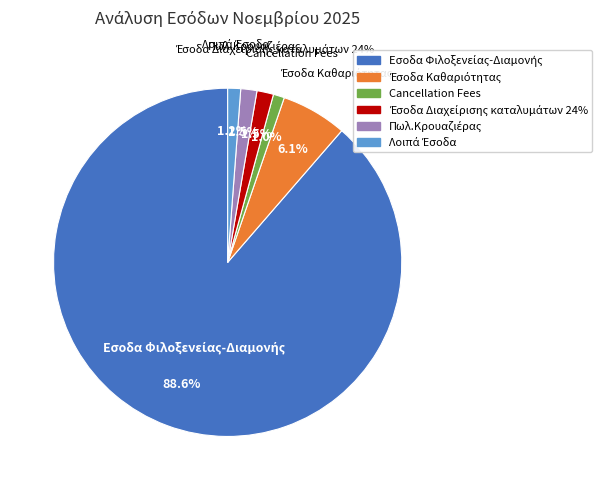

To the nearest percent, what is the difference between the Cancellation Fees and Έσοδα Διαχείρισης καταλυμάτων 24% slice percentages?

1%